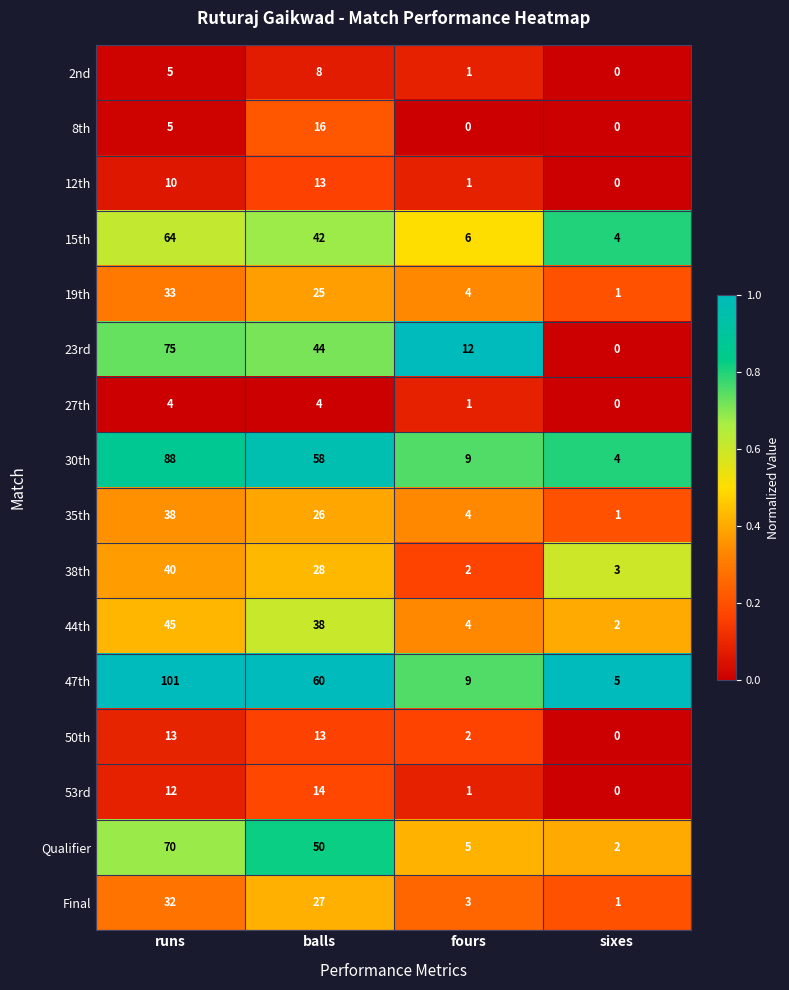

At which category is the sum across all series the highest?

runs